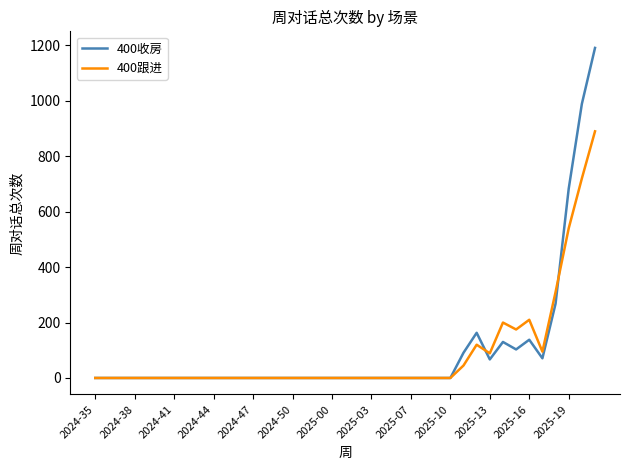

Rank the series by their maximum value, from highest to lowest.

400收房, 400跟进